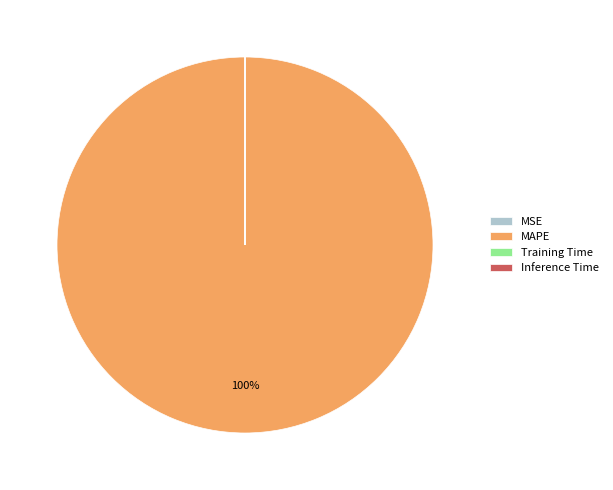

To the nearest percent, what is the average slice percentage?

25%